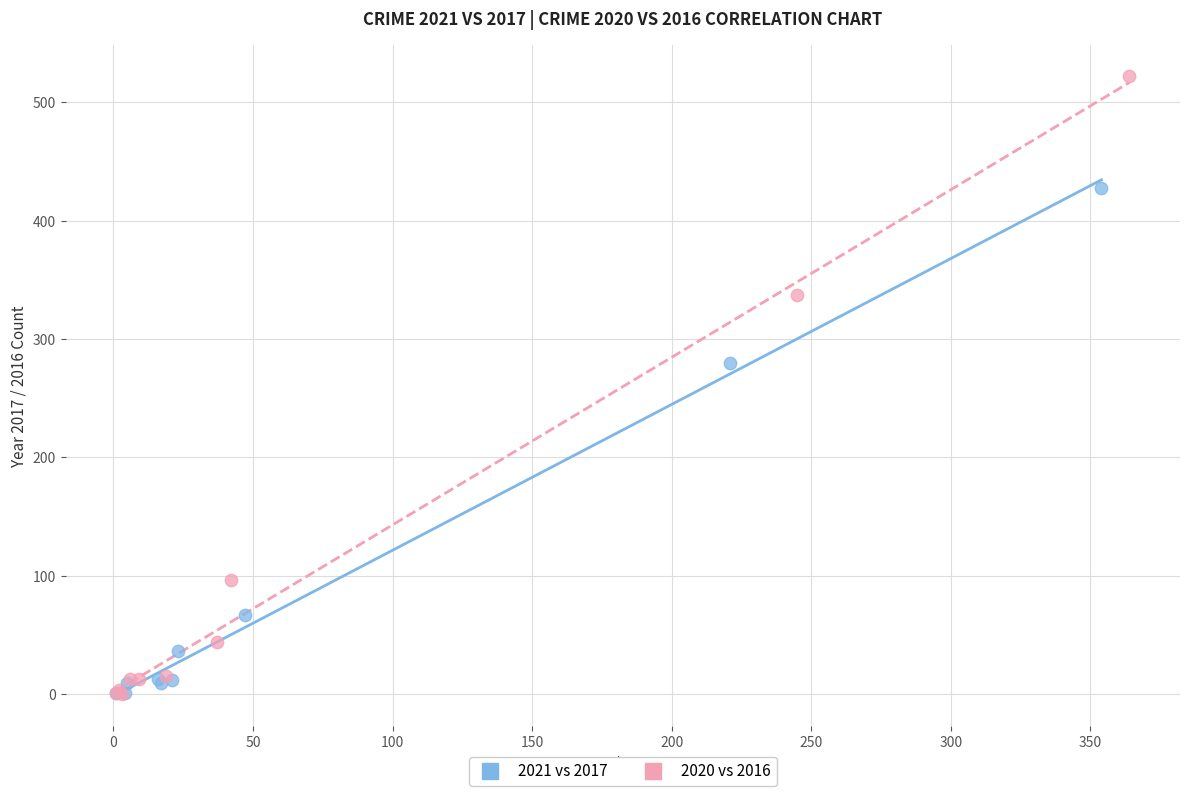

Which series has the widest spread of Y values?

2020 vs 2016